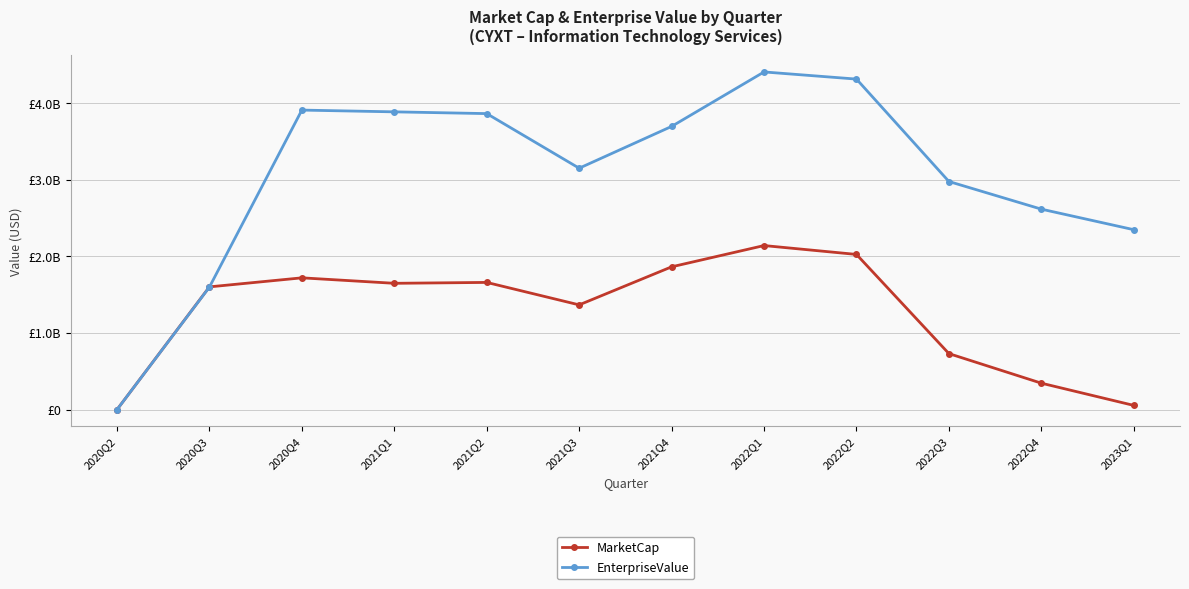

Does the chart have visible grid lines?

Yes